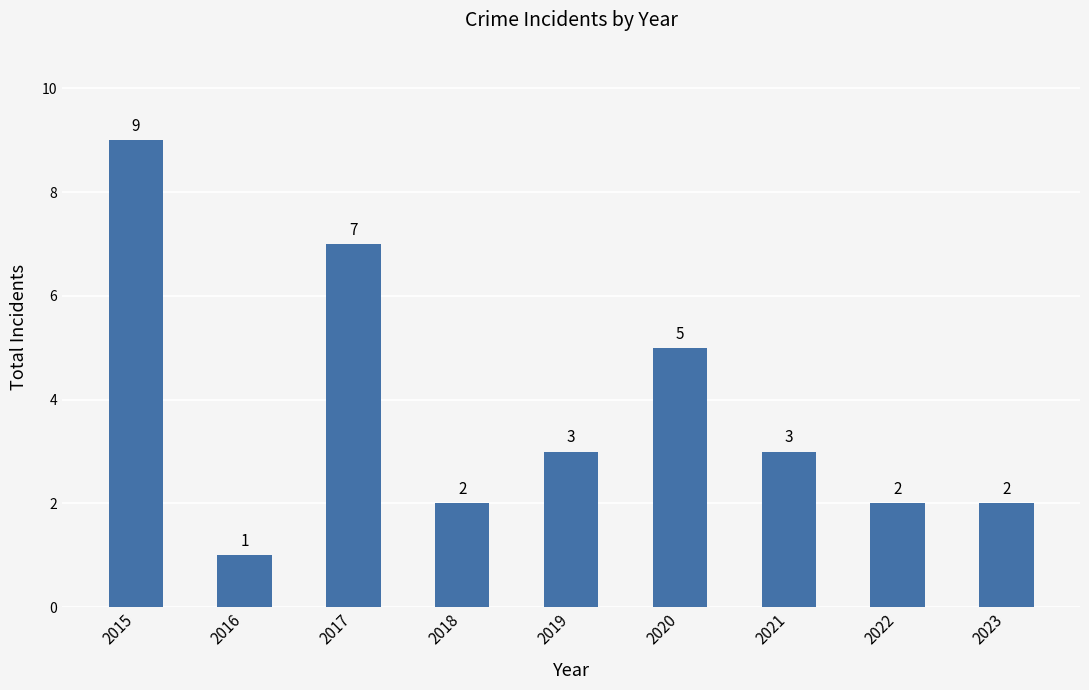

True or false: the data shows 7 at 2017.

True